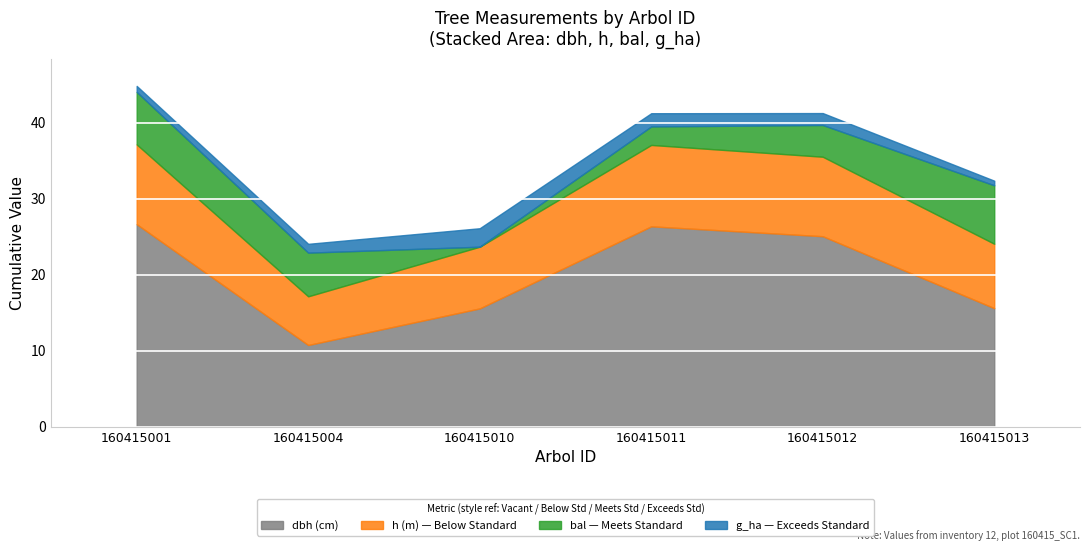

List the labels in order of g_ha value, smallest first.

160415013, 160415001, 160415004, 160415012, 160415011, 160415010